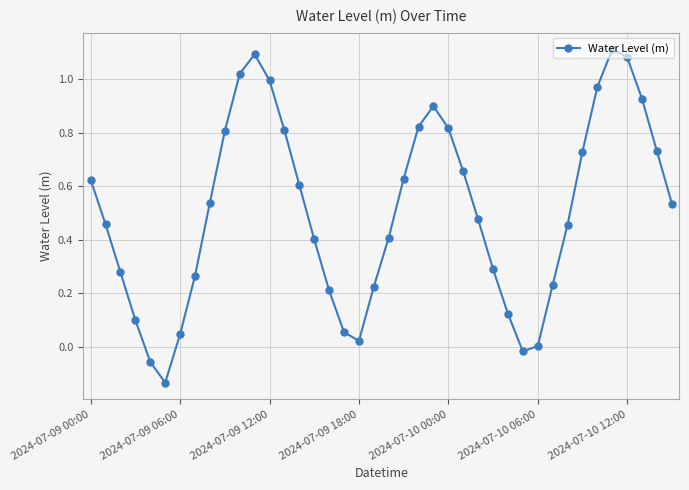

What is the sum of all values?

20.2